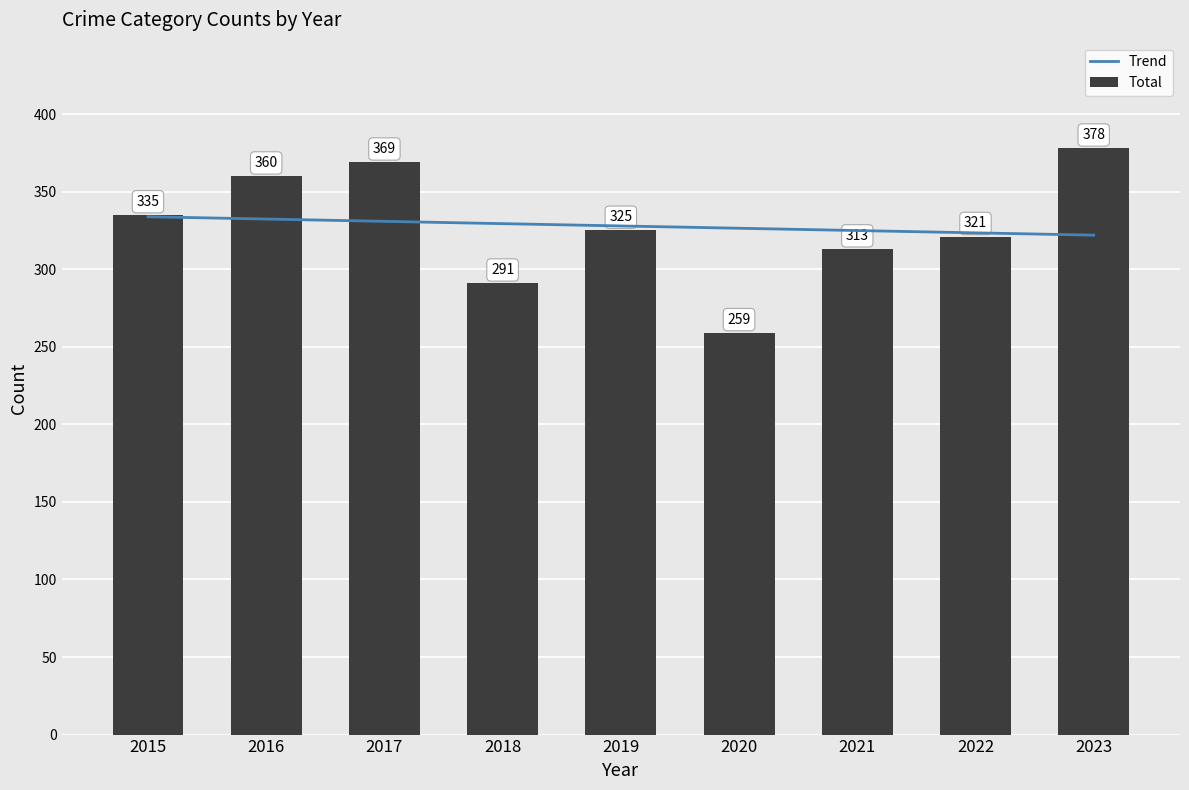

Which series has the widest spread of values?

Total